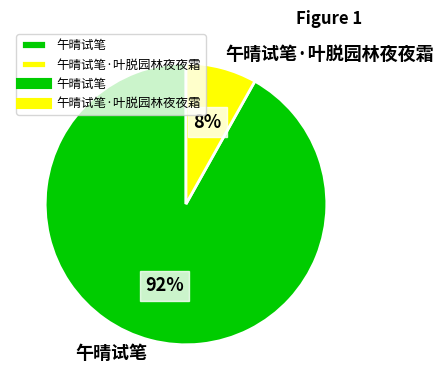

How many segments does this pie chart have?

2